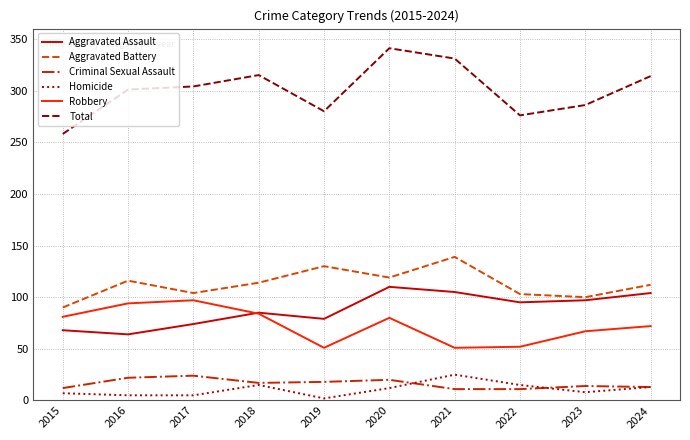

The value of Total at 2021 is 331. True or false?

True